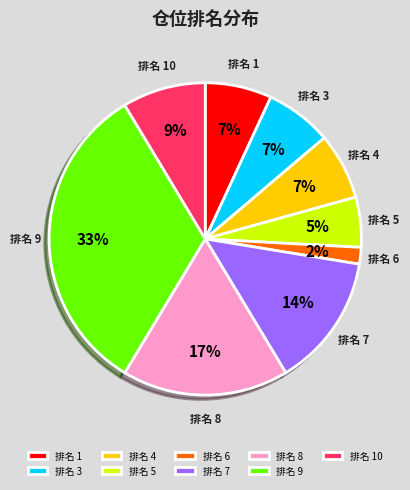

Is it true that 排名 4 is 1% of the pie?

False